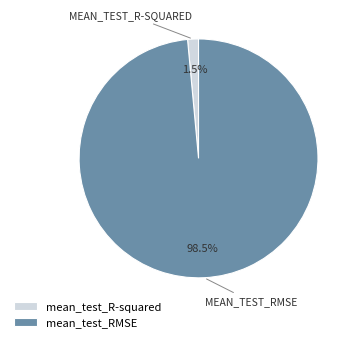

Rank the categories by value from lowest to highest.

mean_test_R-squared, mean_test_RMSE